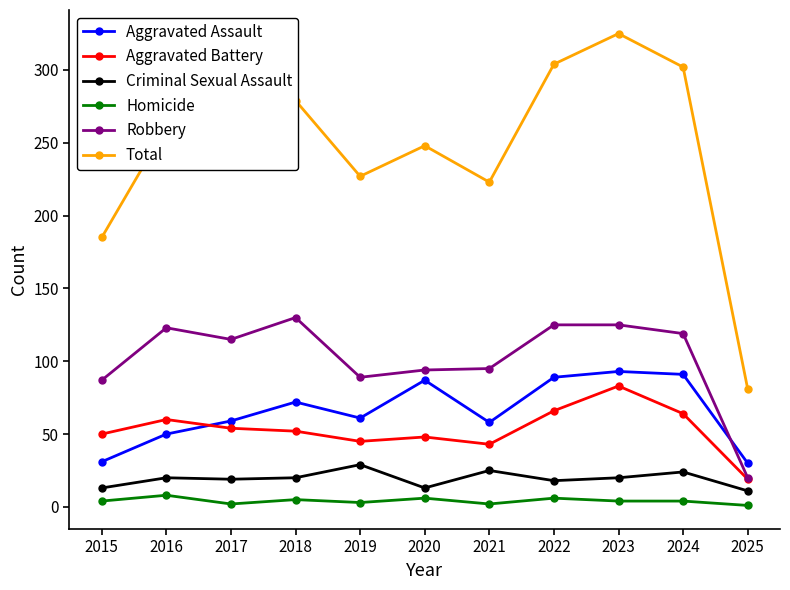

Where is the first local maximum for Robbery?

2016